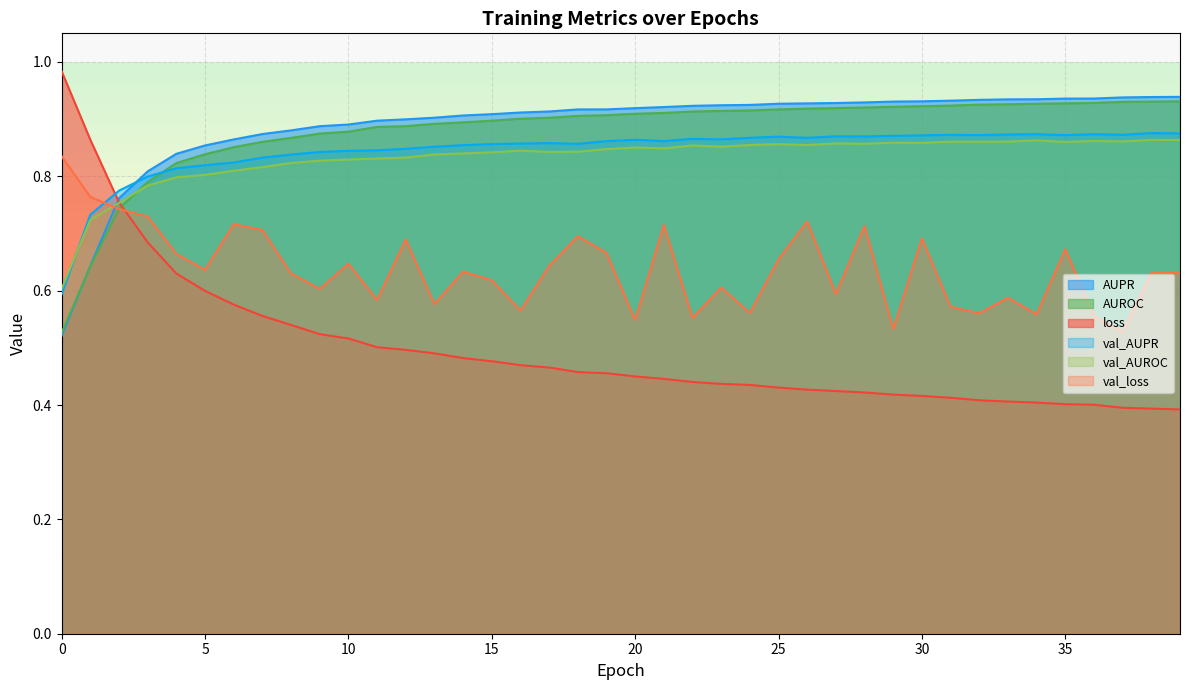

At which category is the sum across all series the highest?

26